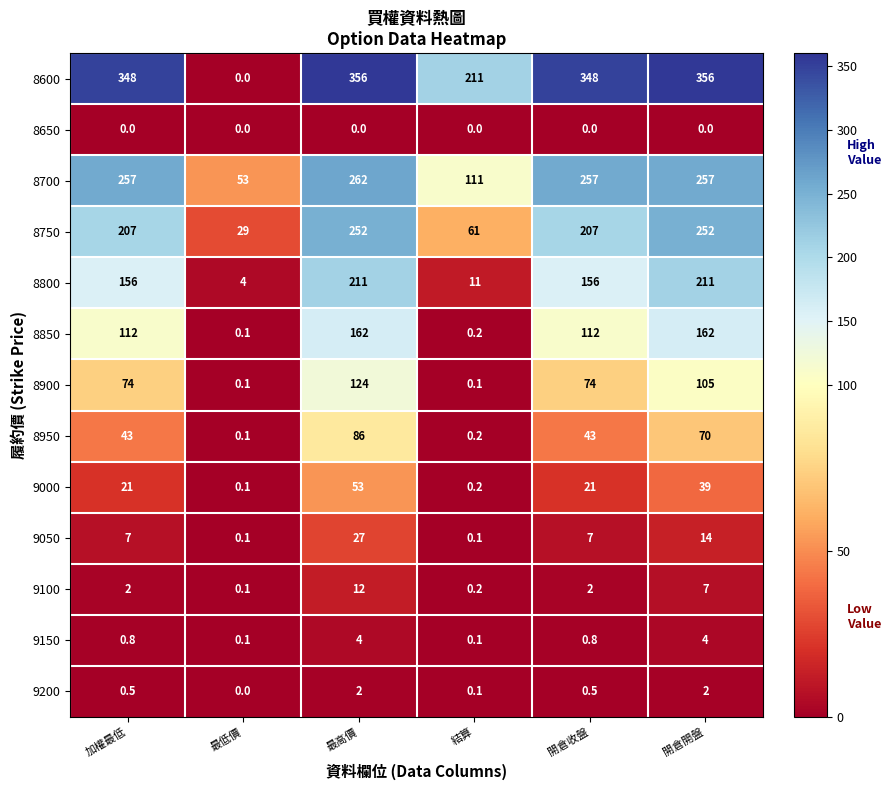

What is the spread (max minus min) of values at 加權最低?

348.0